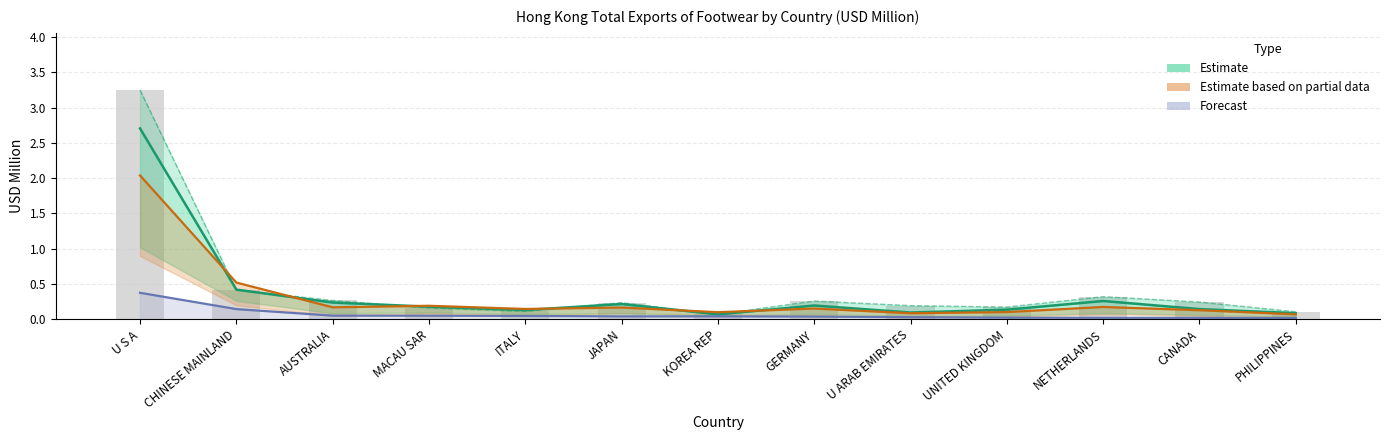

Which series has the widest spread of values?

Estimate